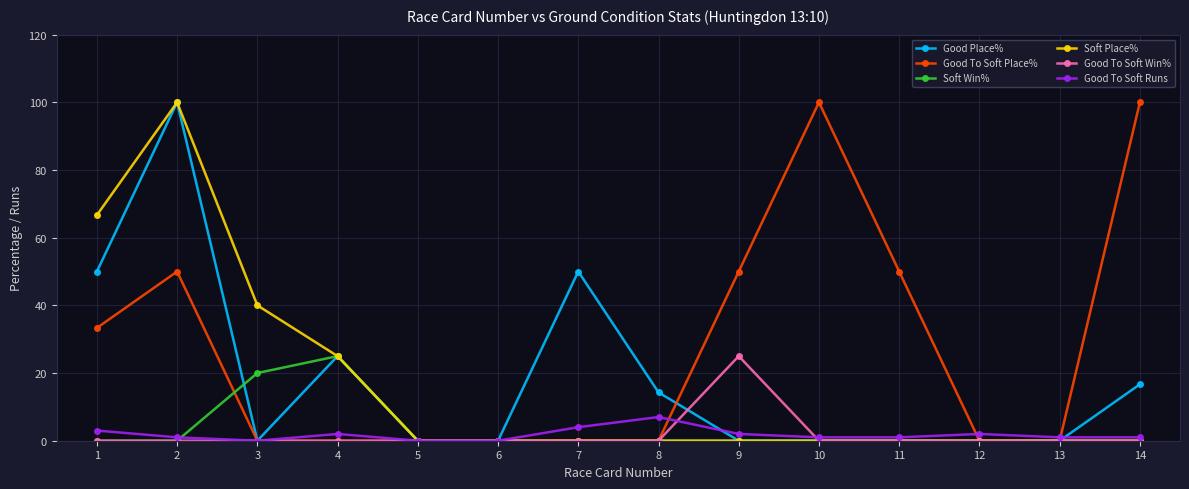

What is the highest value of the Soft Place% series?

100.0